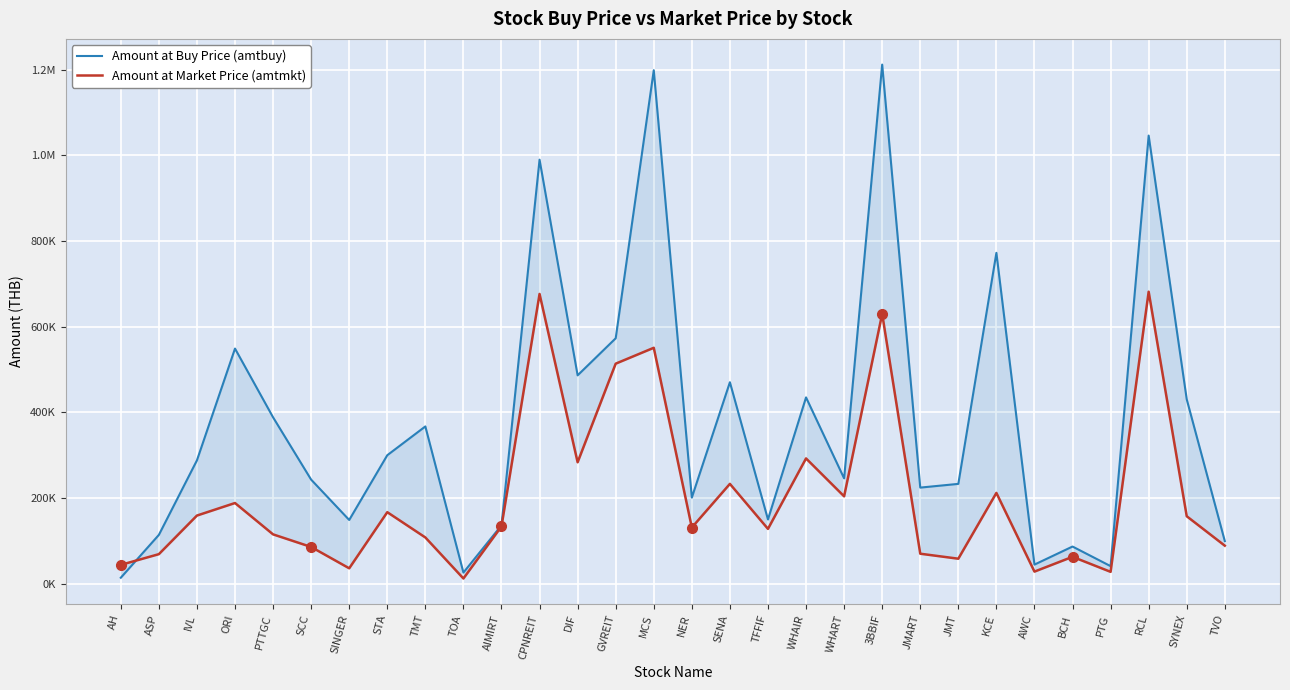

What is the label of the 20th point from the right?

AIMIRT